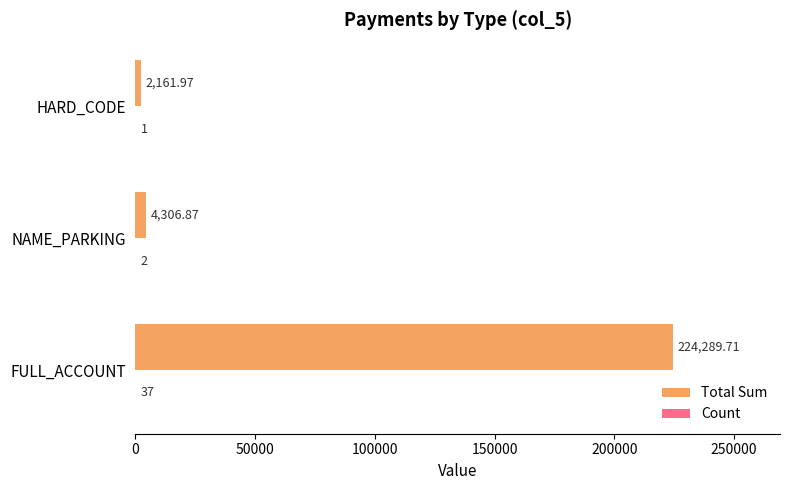

Between FULL_ACCOUNT and NAME_PARKING, which series saw the biggest shift?

Total Sum